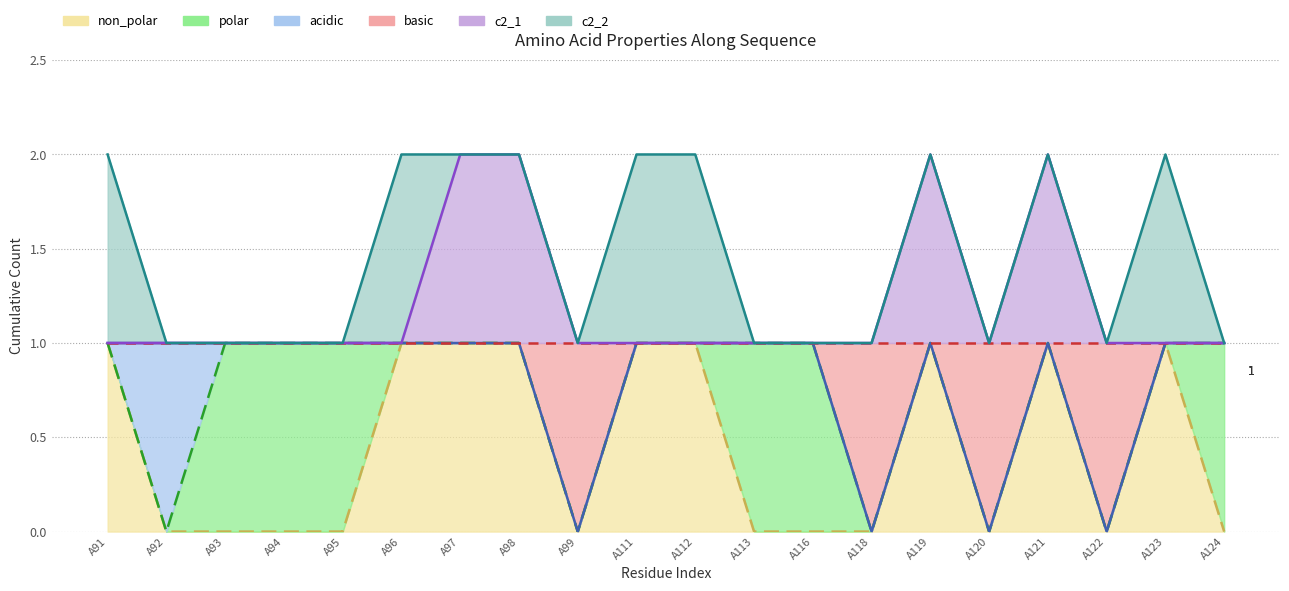

What is the difference between the highest and lowest values at A120?

1